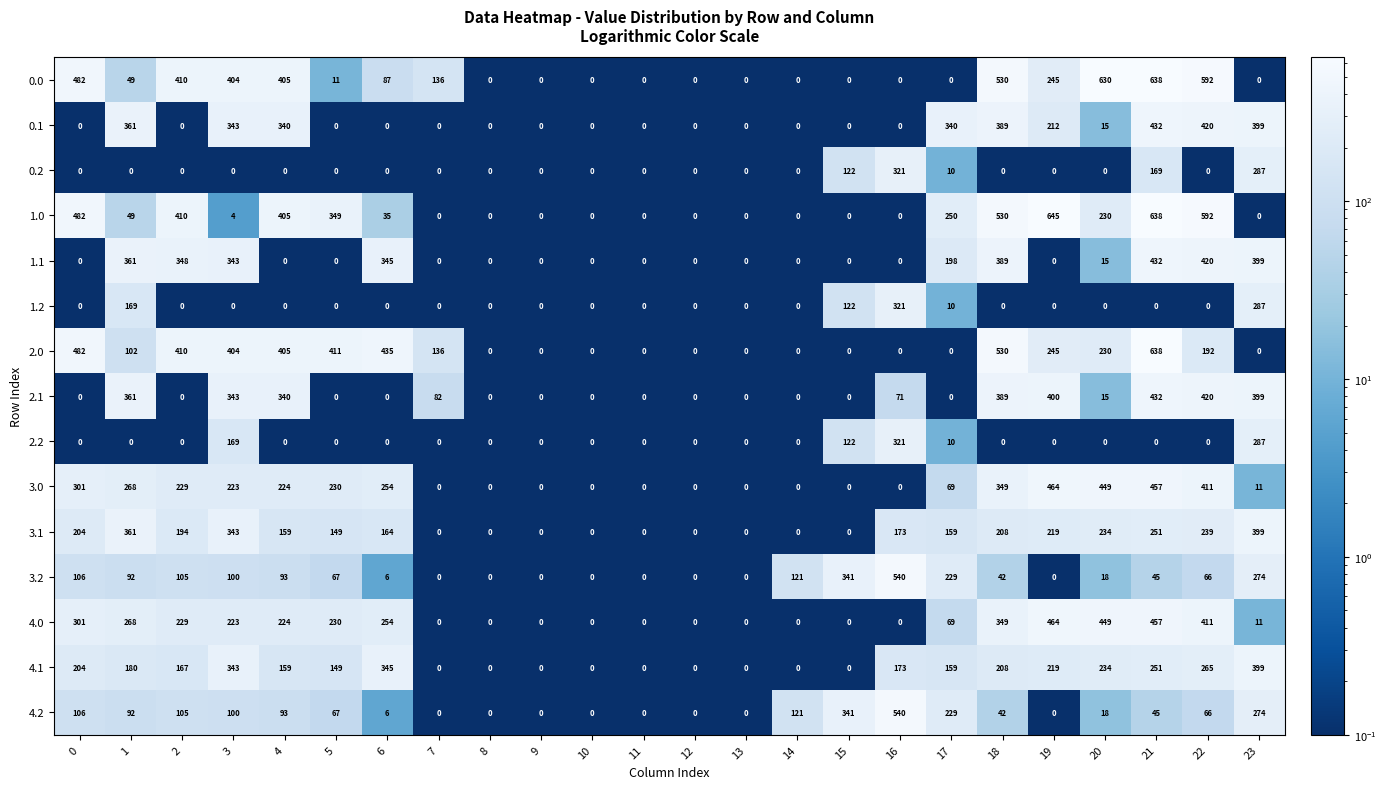

At which category is the sum across all series the highest?

21